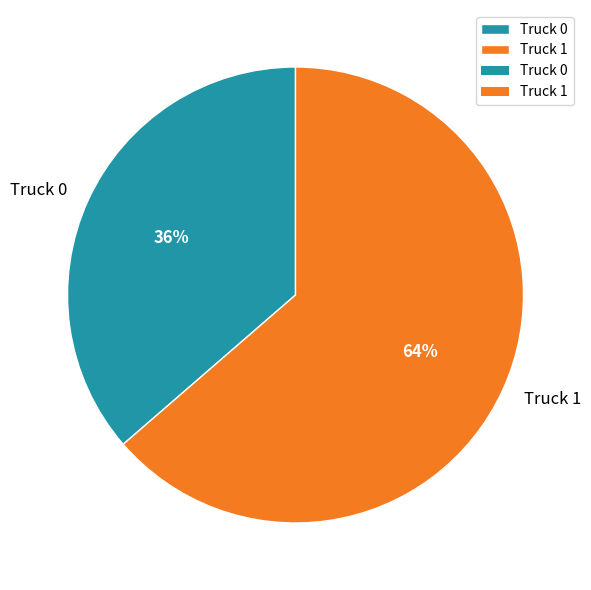

Approximately how many times larger is the value at Truck 0 compared to Truck 1?

0.6